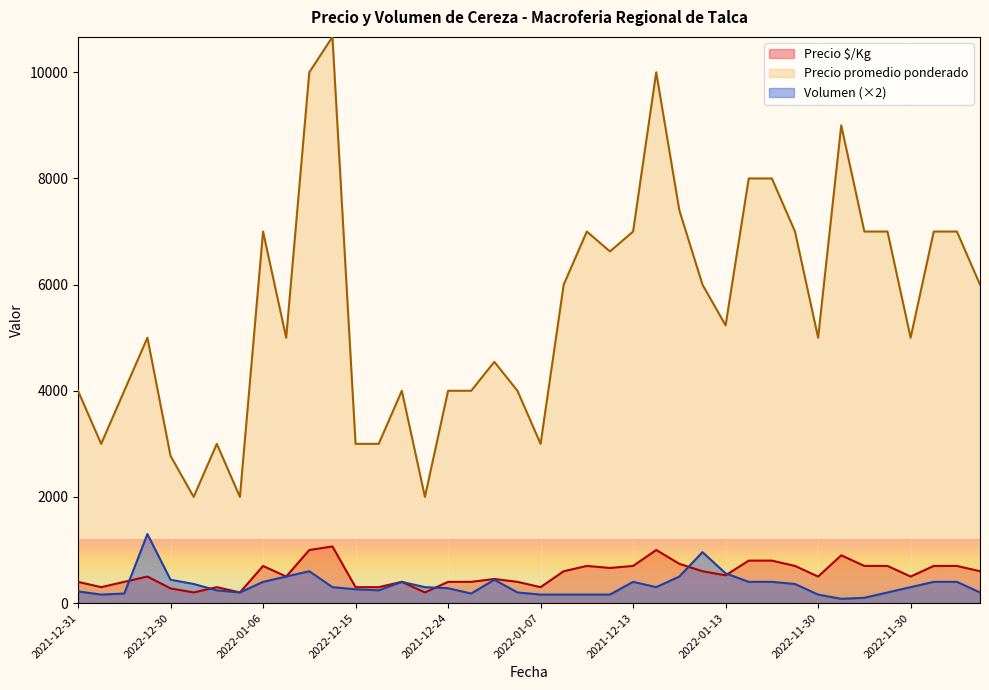

How many lines are shown in the chart?

3